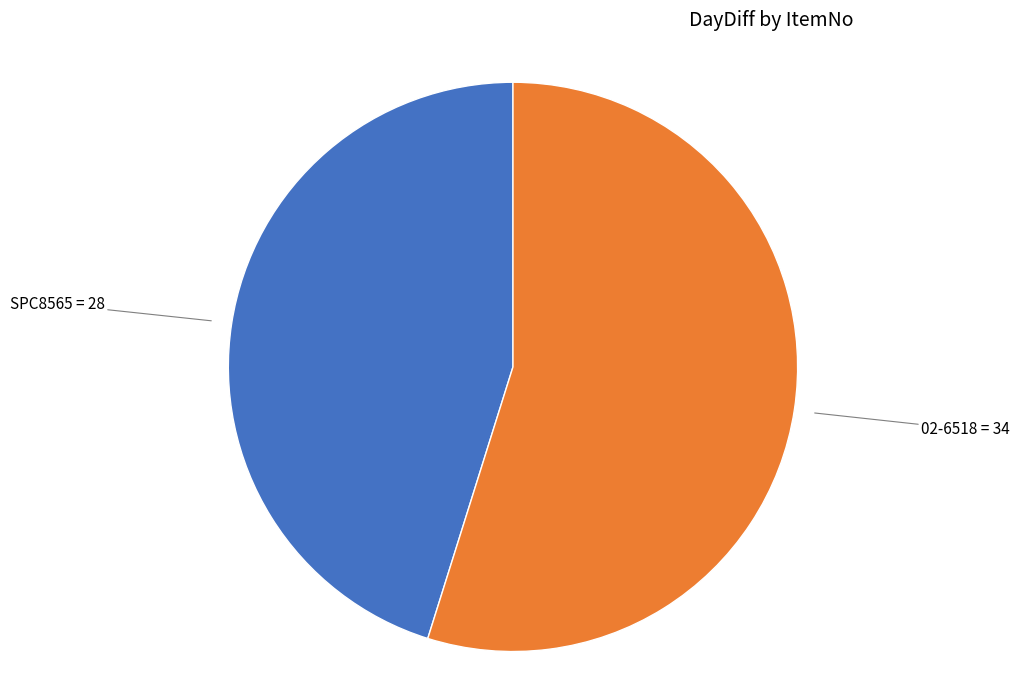

Do SPC8565 = 28 and 02-6518 = 34 together represent more than half of the pie?

Yes